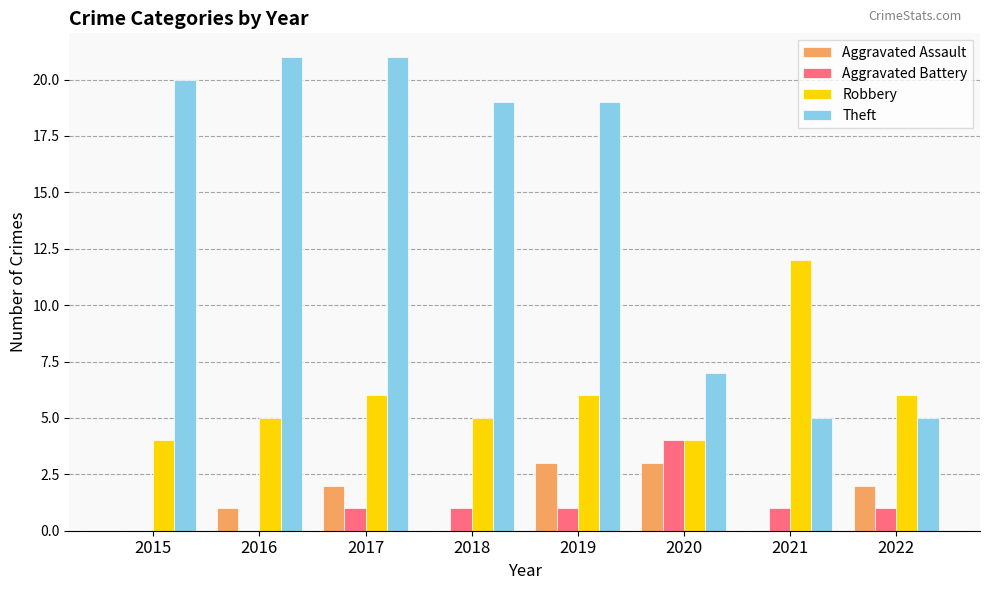

What is the spread (max minus min) of values at 2019?

18